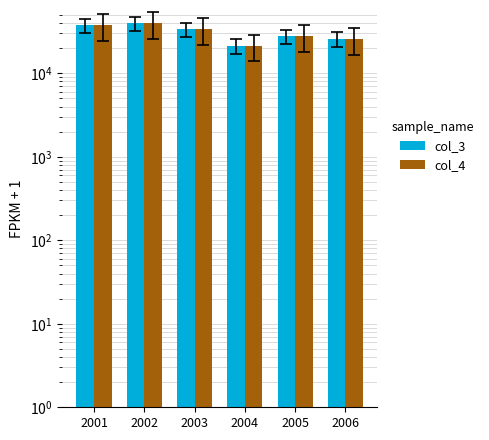

Rank the categories by col_4 value from highest to lowest.

2002, 2001, 2003, 2005, 2006, 2004